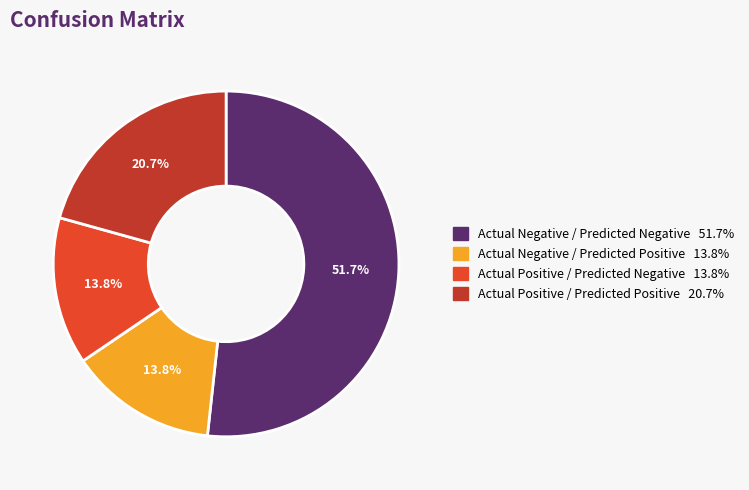

Is there any slice that represents more than half of the pie?

Yes